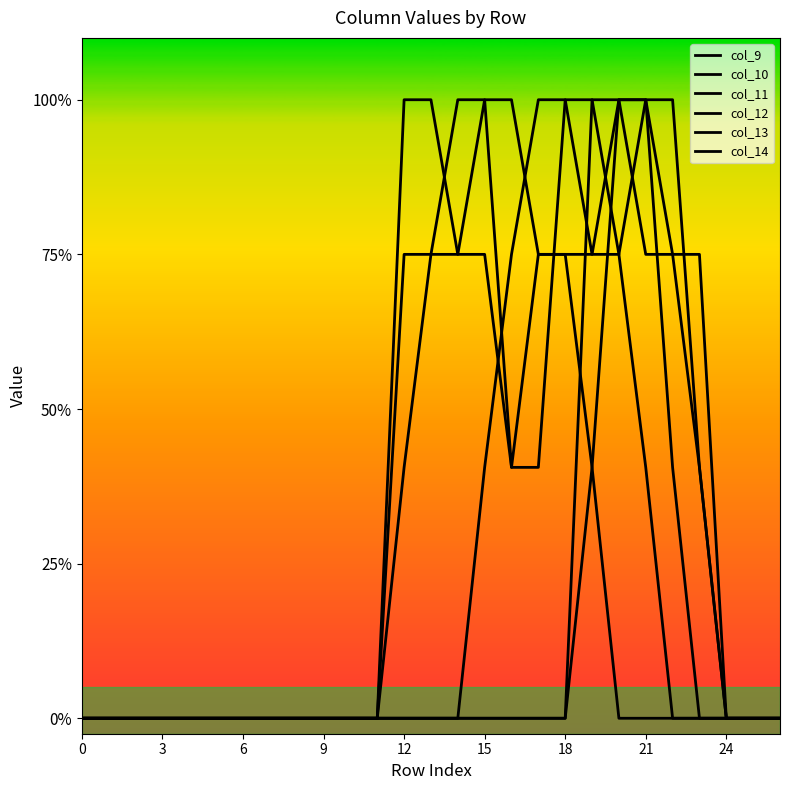

What is the value of the col_9 point at the 21st from the left?

2.0